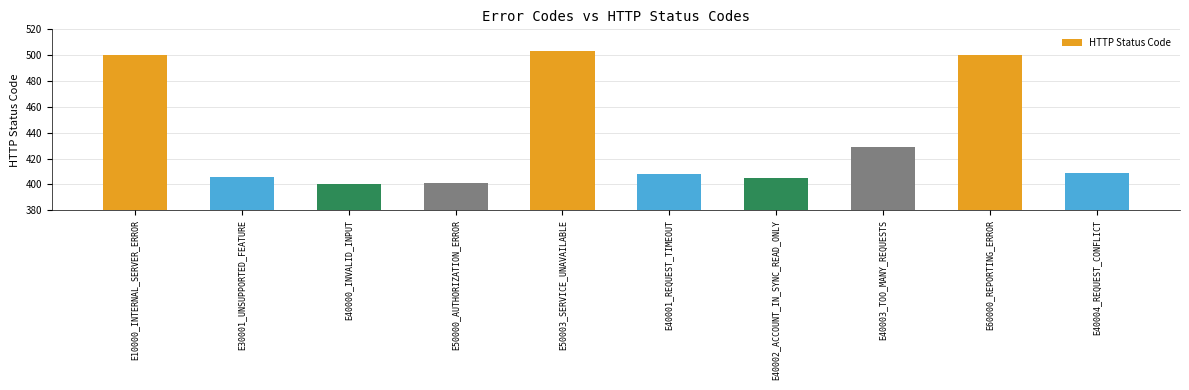

Count the number of categories in the chart.

10